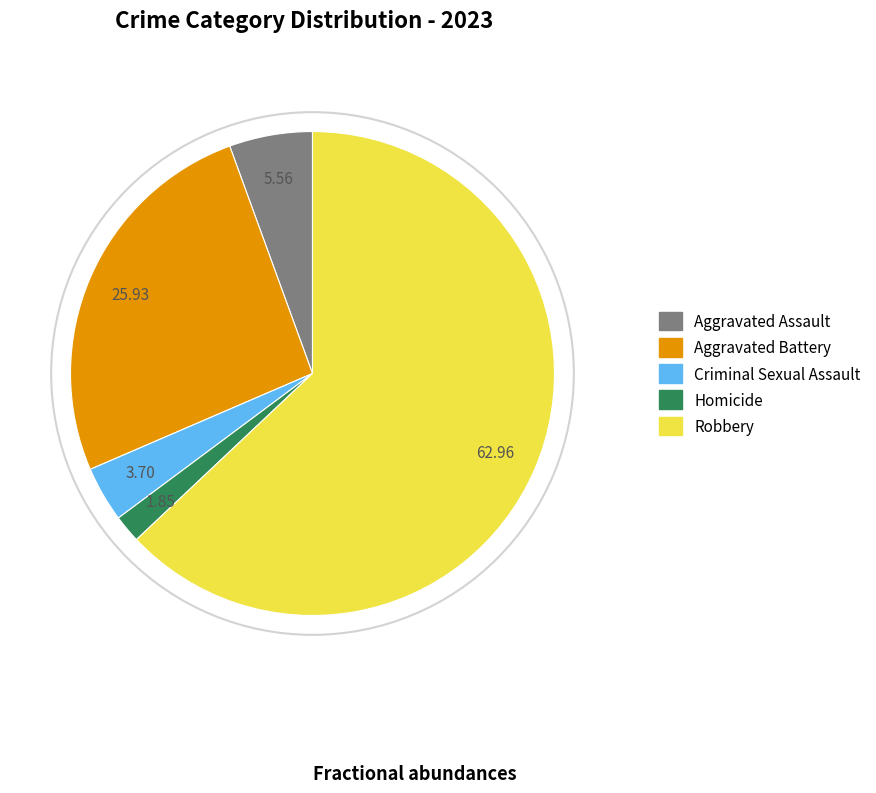

Does Robbery account for over 50% of the chart?

Yes